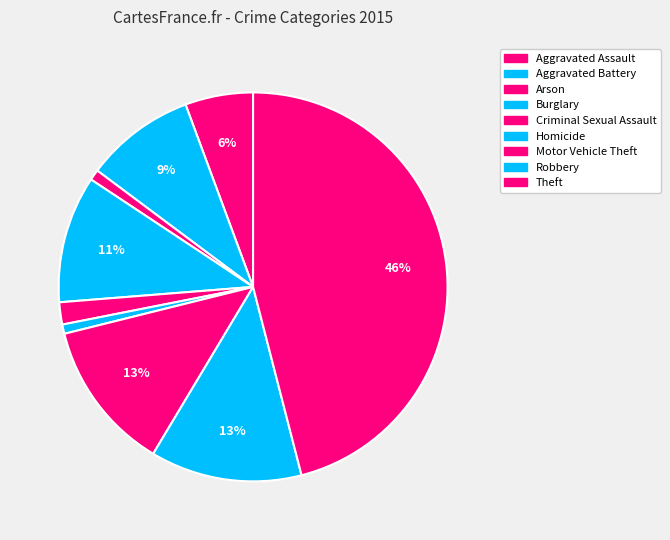

Is Aggravated Battery the majority of the pie?

No